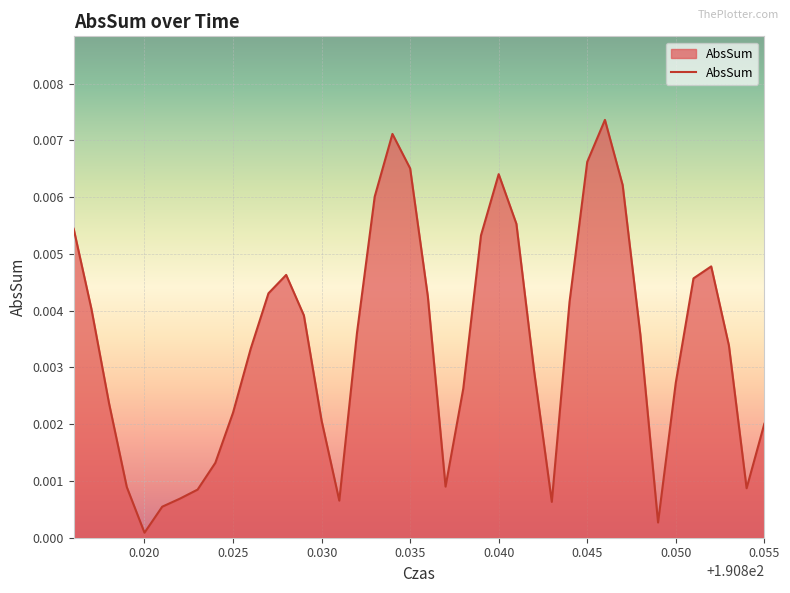

How many interior local peaks (higher than both neighbors) does the data have?

5